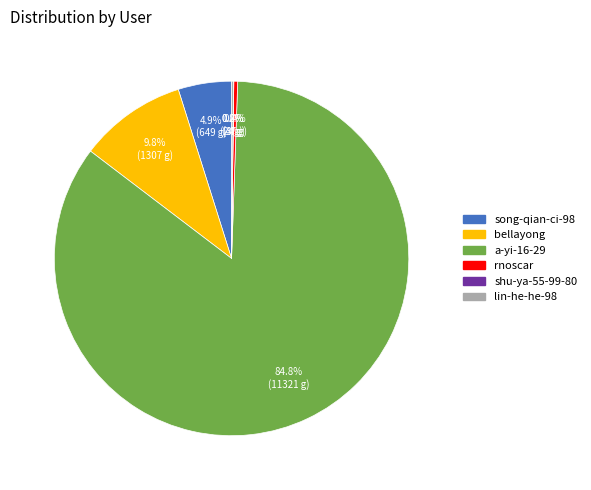

The bellayong slice represents 10% of the pie. True or false?

True